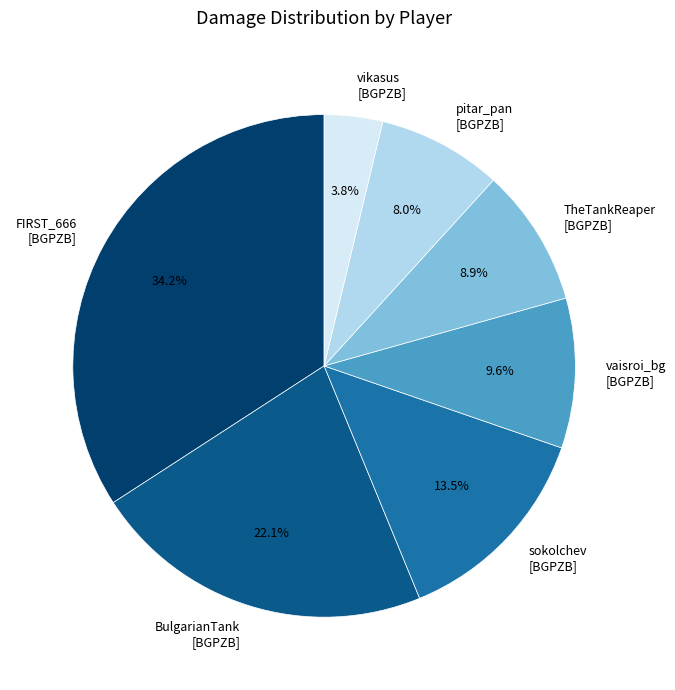

Combined, do vaisroi_bg [BGPZB] and BulgarianTank [BGPZB] account for over 50%?

No